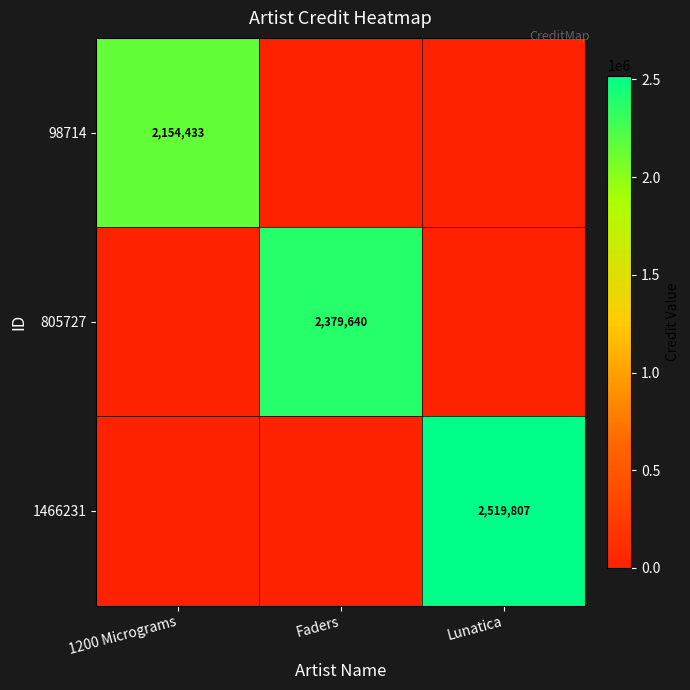

The 98714 series shows 2154433 at 1200 Micrograms. True or false?

True